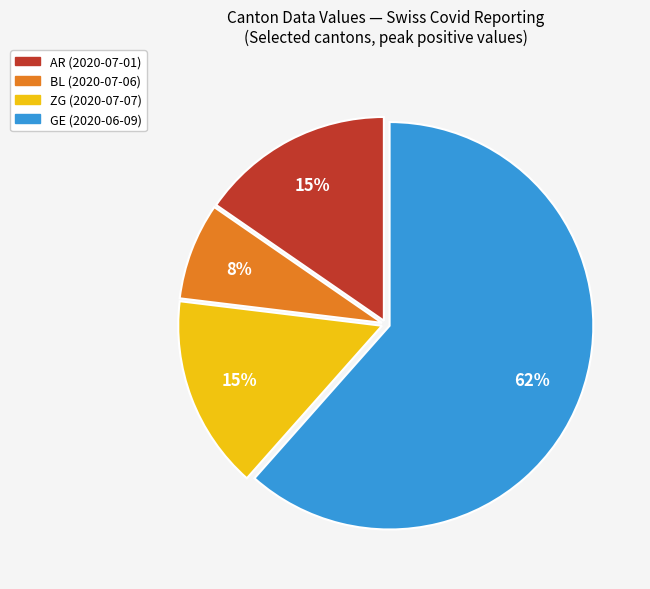

To the nearest percent, what portion does BL (2020-07-06) represent?

8%